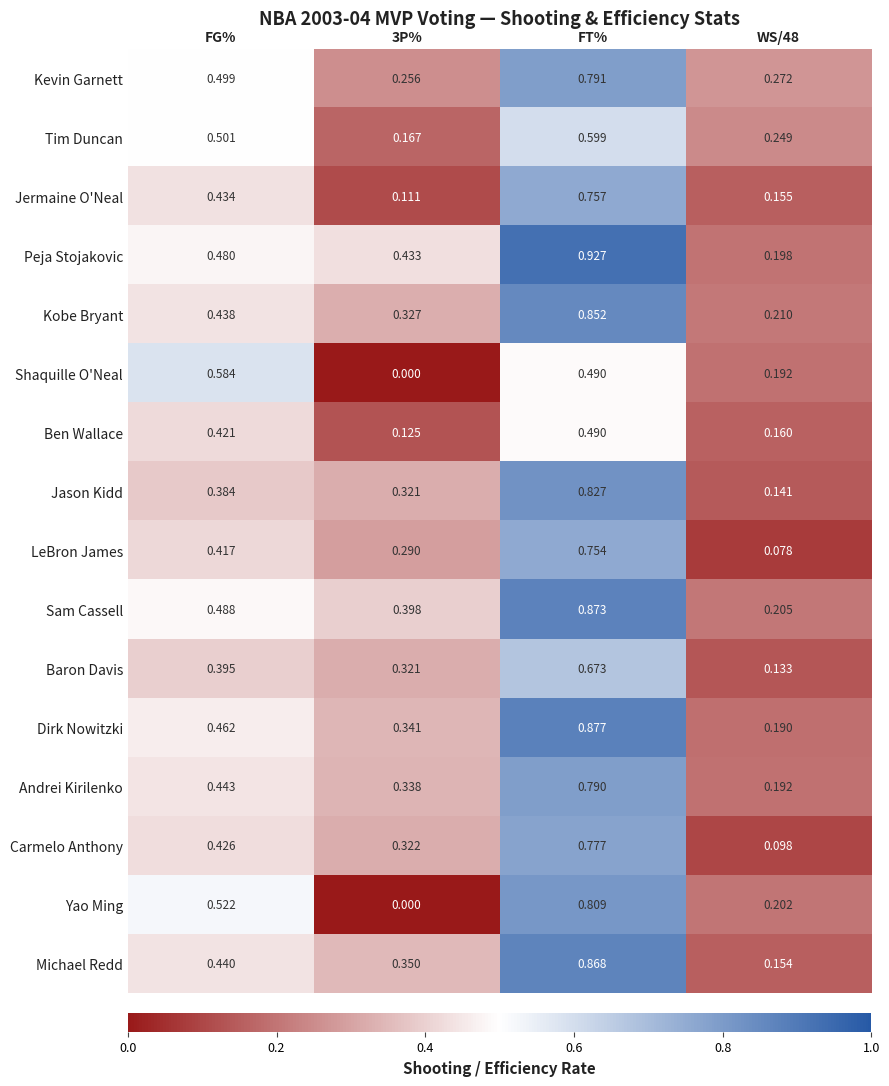

Which series has the largest total across all categories?

Peja Stojakovic